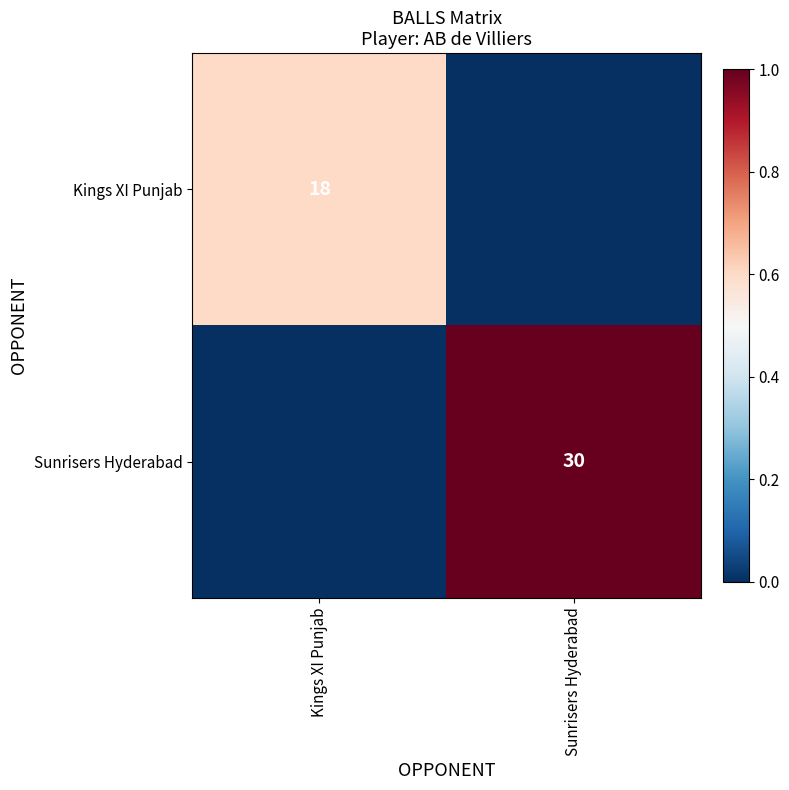

Is it true that Sunrisers Hyderabad equals 30 at Sunrisers Hyderabad?

True